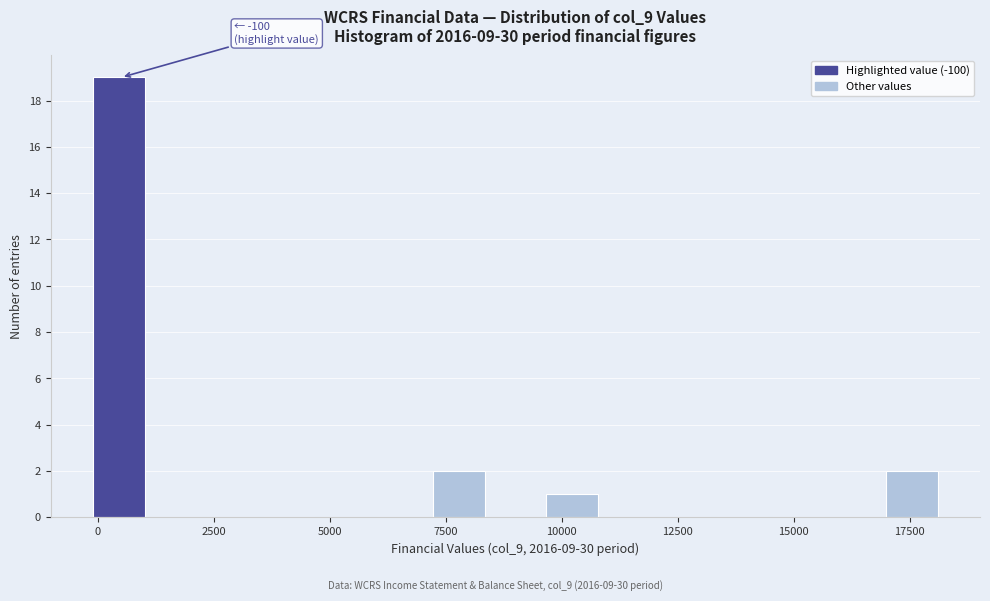

Around what value on the x-axis is the tallest bar? Give the approximate position of its centre, as read against the axis.

500